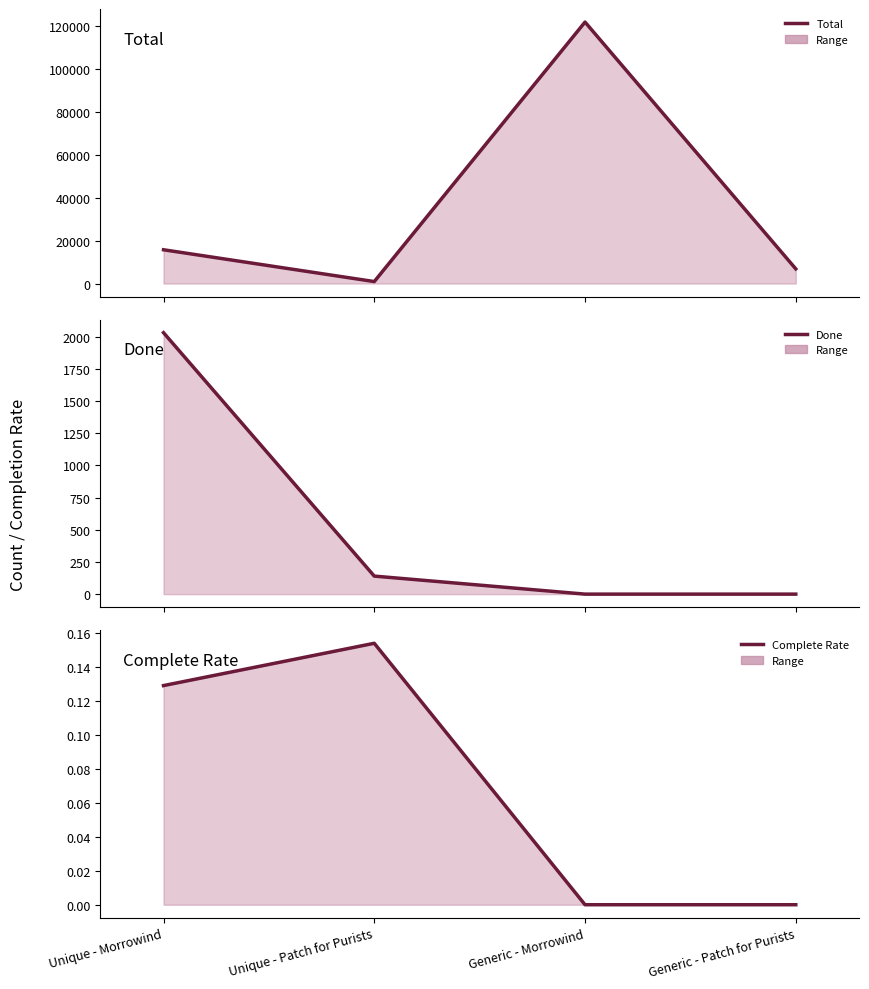

True or false: Done has more than 0 interior local peaks.

False